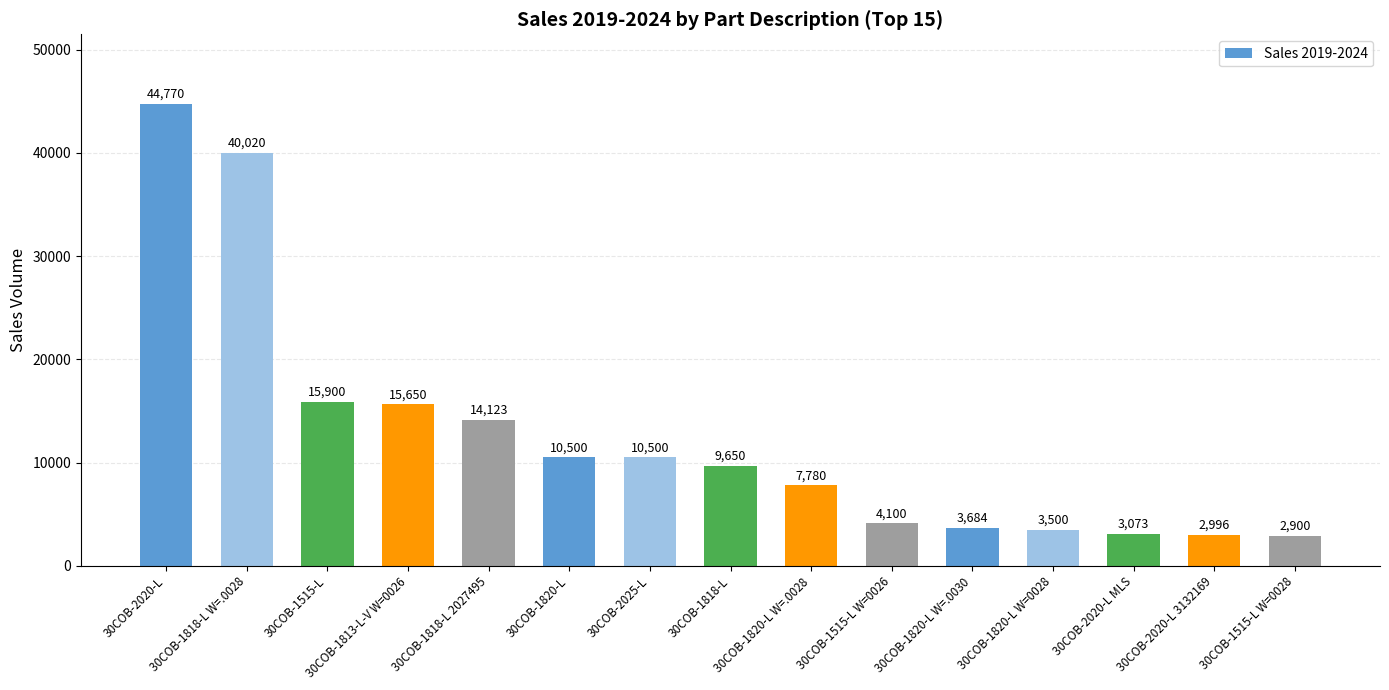

Is it true that the value at 30COB-2020-L MLS is 5038?

False